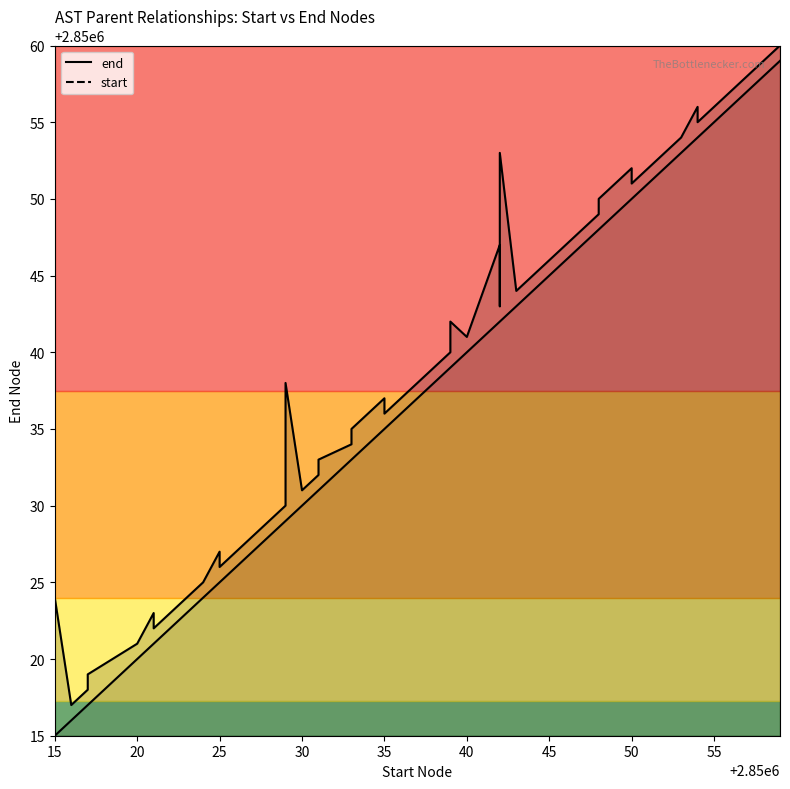

How many interior local peaks does the end series have?

10